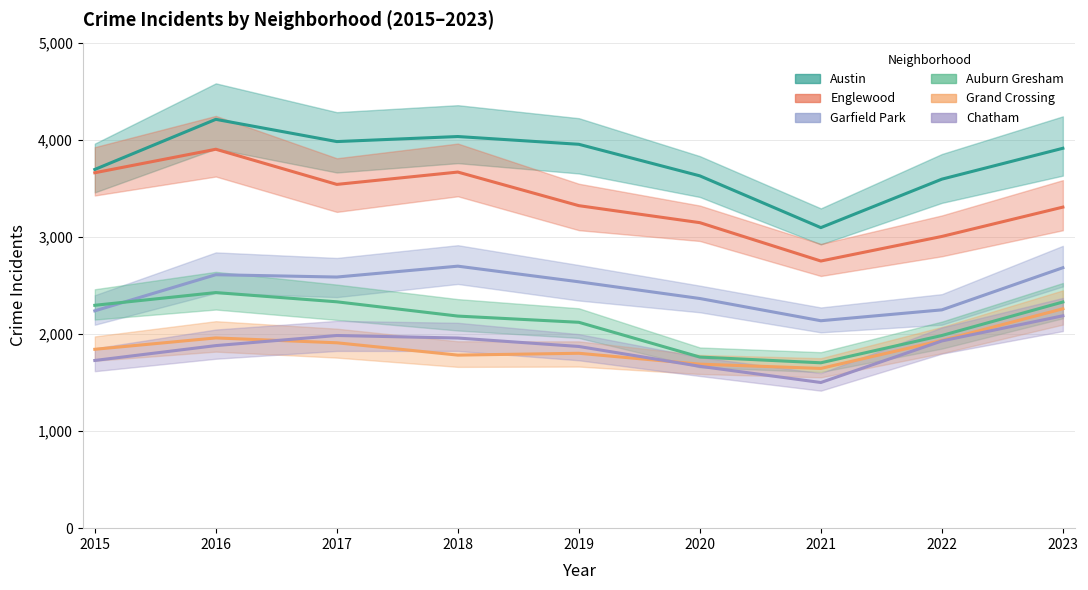

What is the total value across all series at 2018?

16322